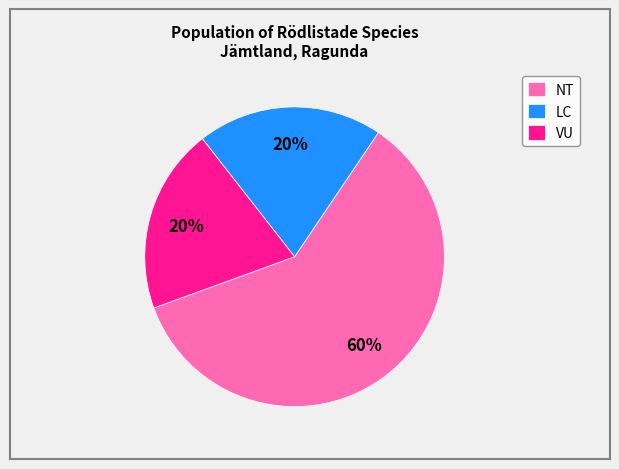

Does NT account for over 50% of the chart?

Yes